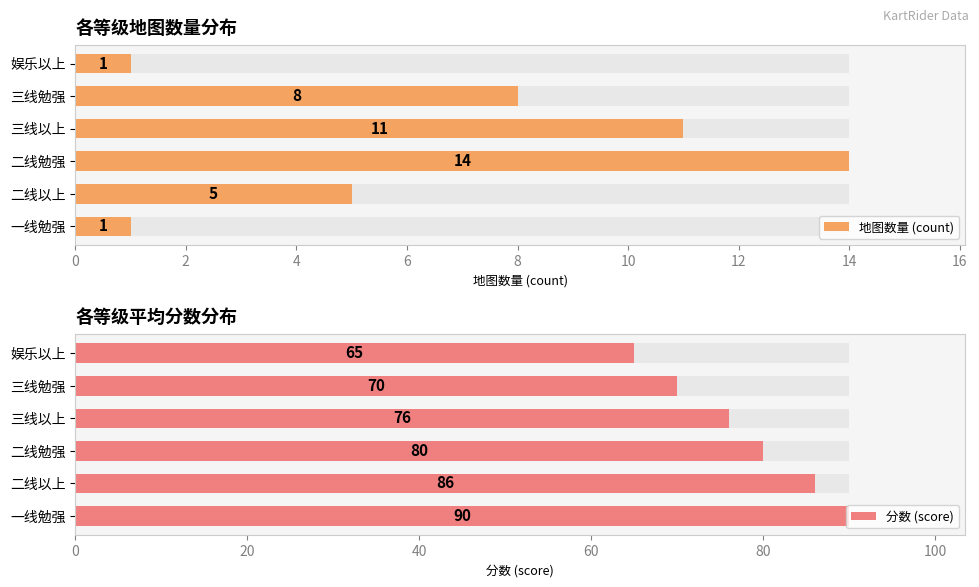

The value of 分数 (score) at 二线以上 is 86. True or false?

True